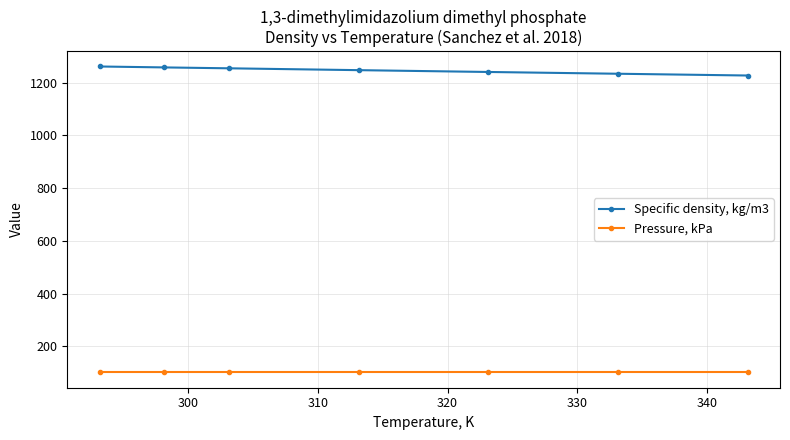

What are all the series names shown in the legend?

Specific density, kg/m3, Pressure, kPa